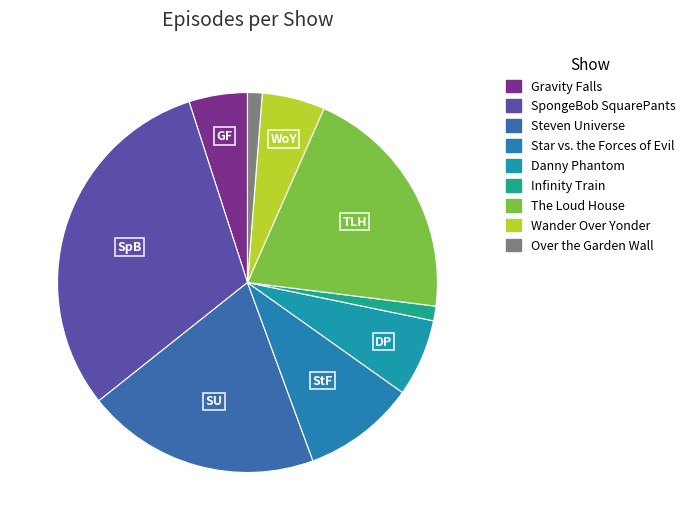

Approximately how many times larger is the value at Star vs. the Forces of Evil compared to The Loud House?

0.5